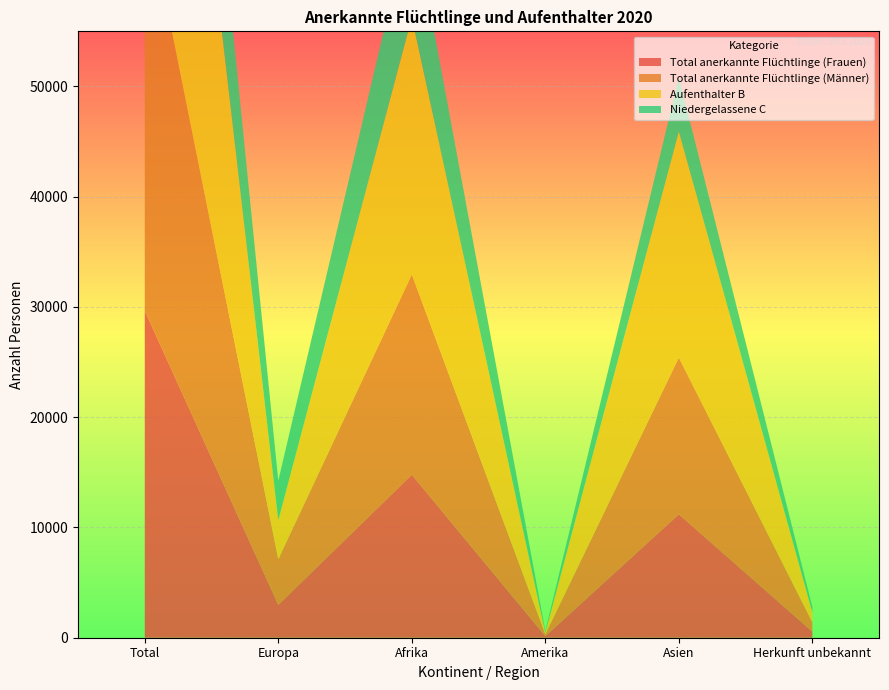

Reading right to left, extract all data points from this chart.

Total anerkannte Flüchtlinge (Frauen): 551	11197	140	14786	2979	29654
Total anerkannte Flüchtlinge (Männer): 845	14210	167	18157	4142	37521
Aufenthalter B: 919	20505	147	23324	3539	48435
Niedergelassene C: 477	4902	160	9619	3582	18740